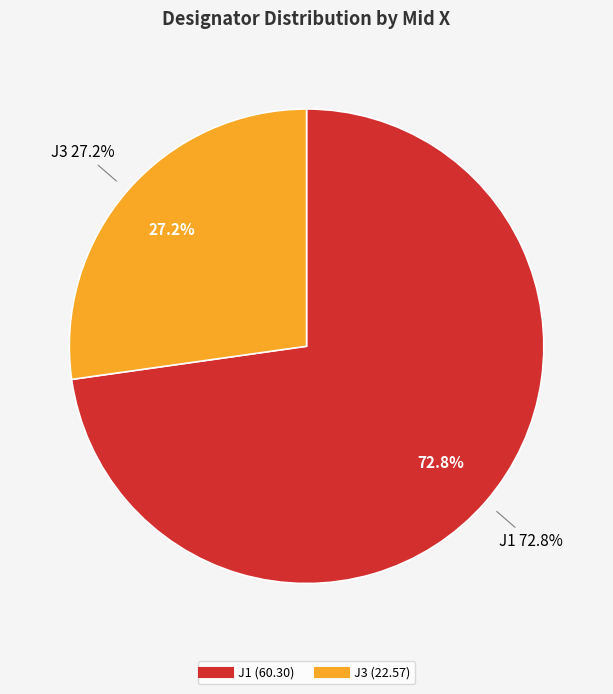

True or false: J3 accounts for 27% of the total.

True